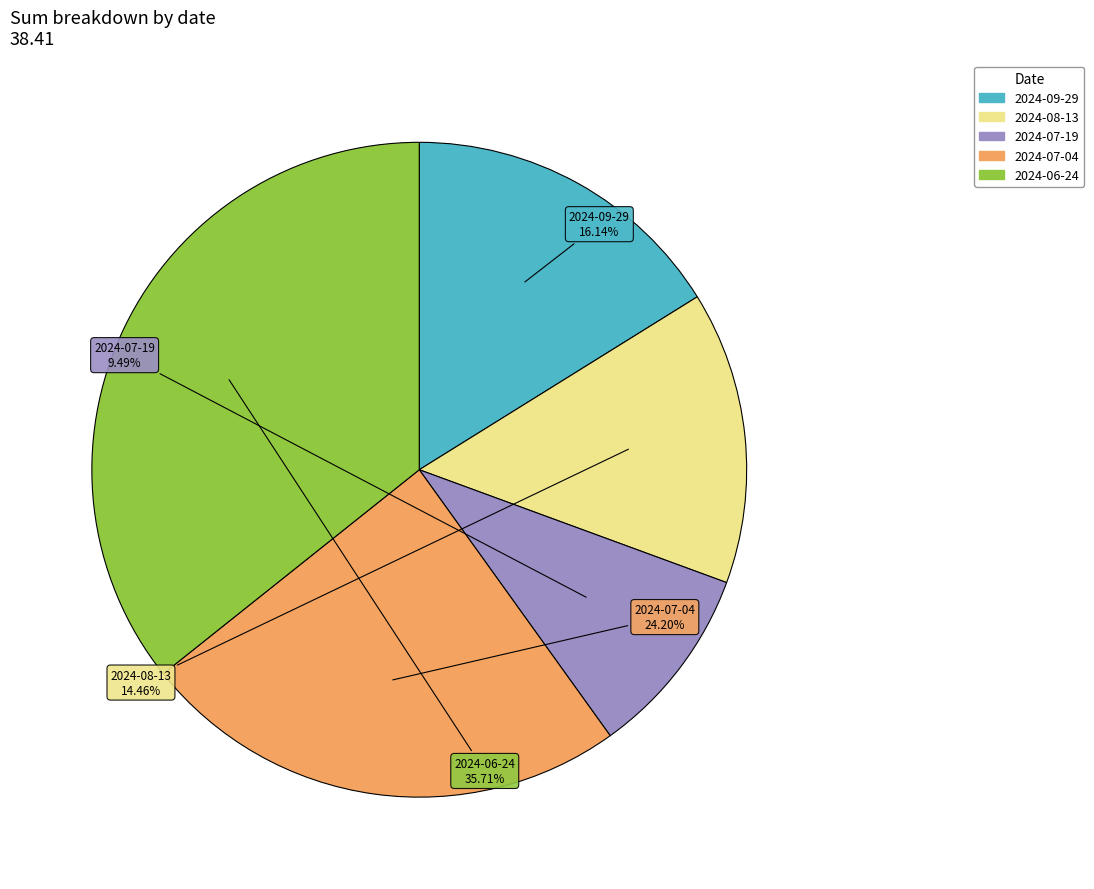

True or false: 2024-09-29 accounts for 16% of the total.

True